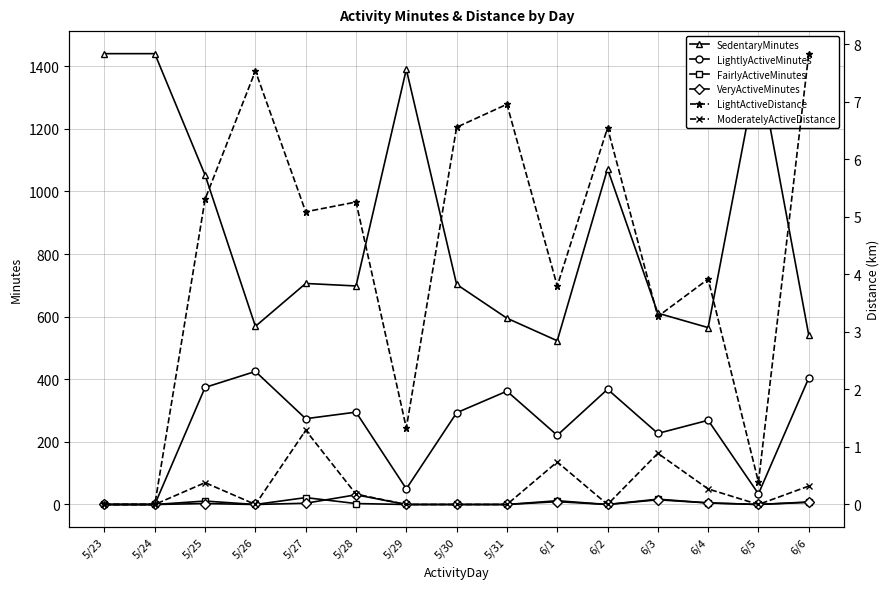

What is the label of the 3rd point from the right?

6/4